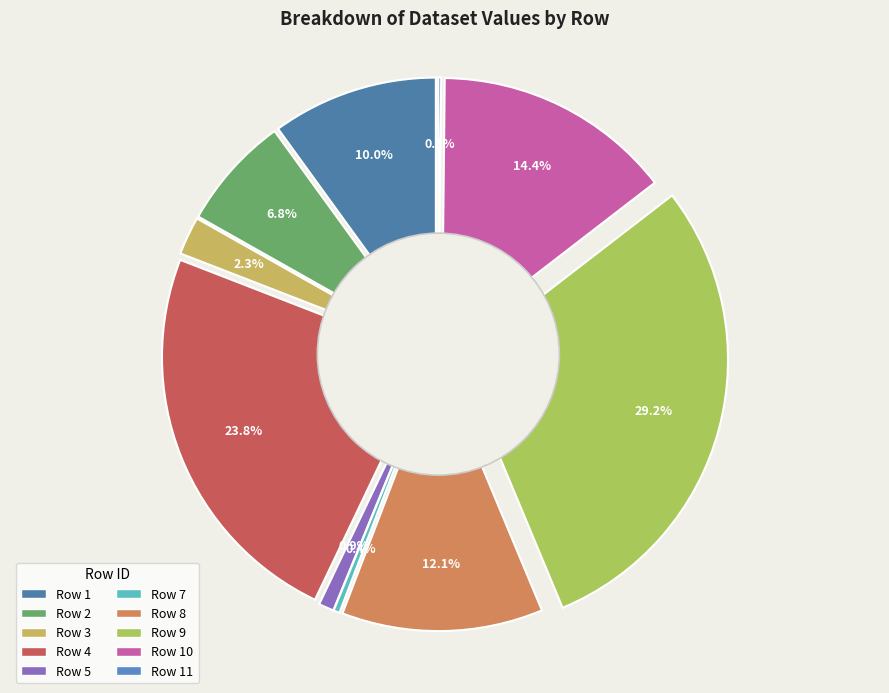

Is there any slice that represents more than half of the pie?

No